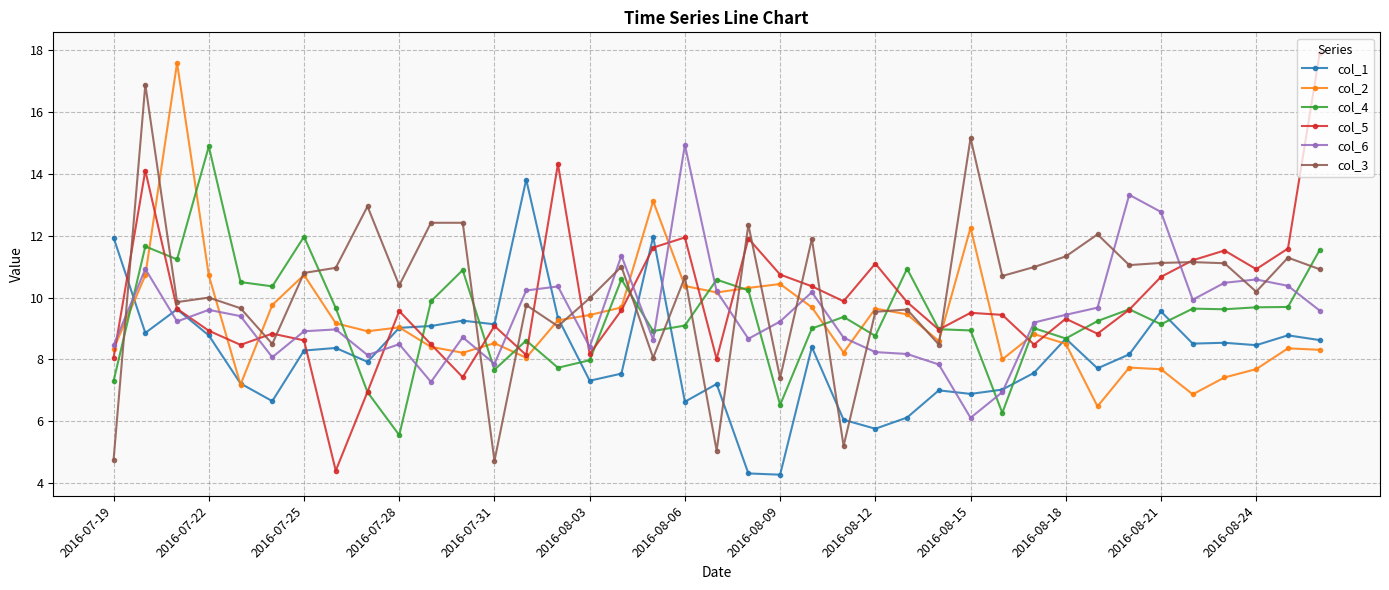

Which series has the largest total across all categories?

col_3